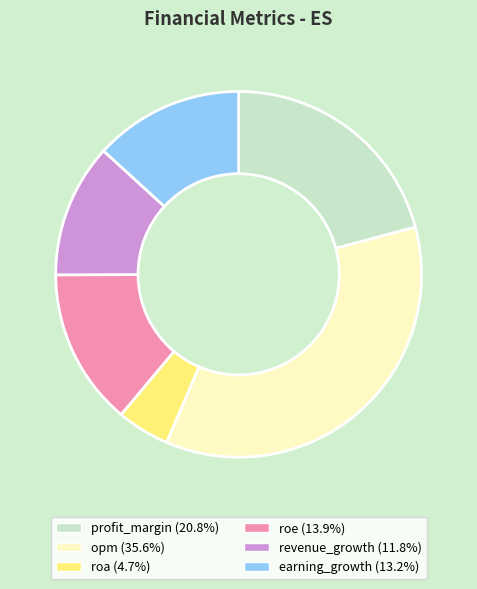

Do opm and profit_margin together represent more than half of the pie?

Yes